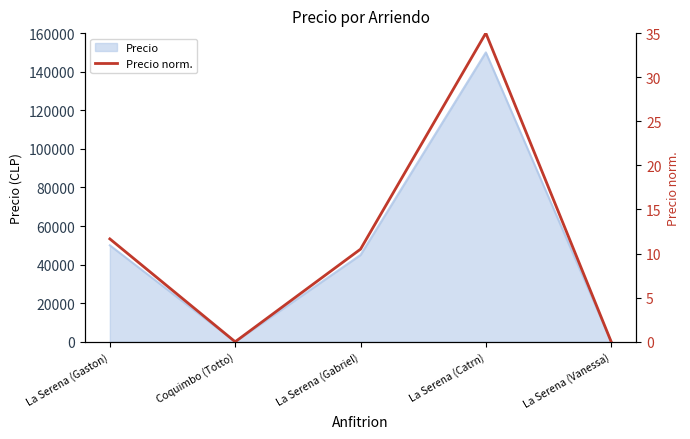

What is the label of the 5th point from the left?

La Serena (Vanessa)